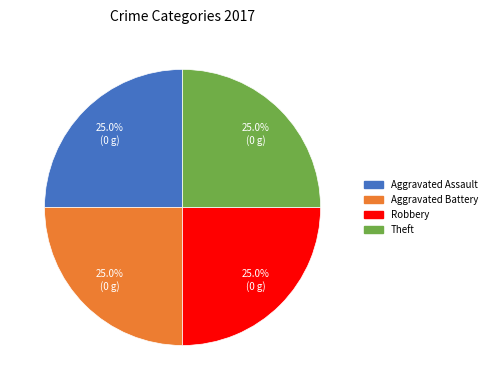

Count the number of slices in the pie.

4